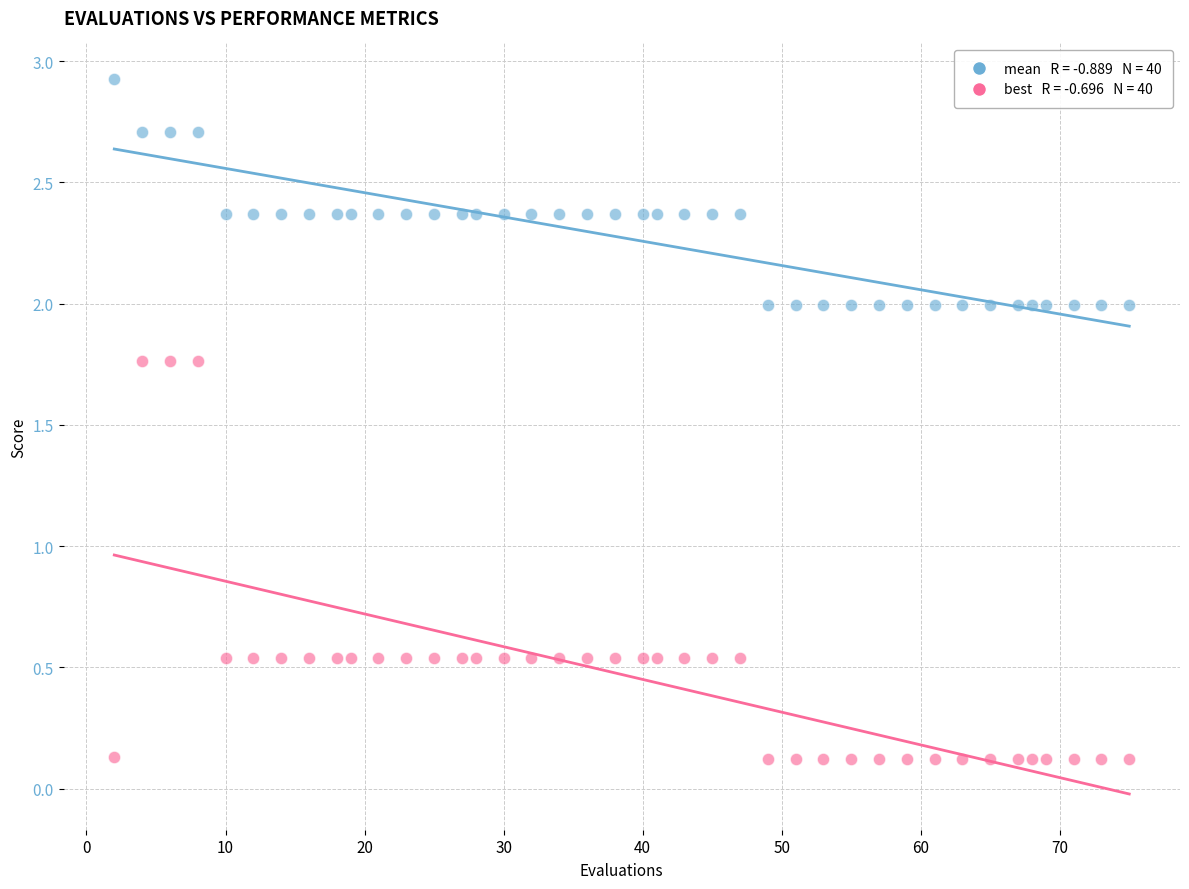

Across all data points, what is the range of Y values (max minus min)?

2.8